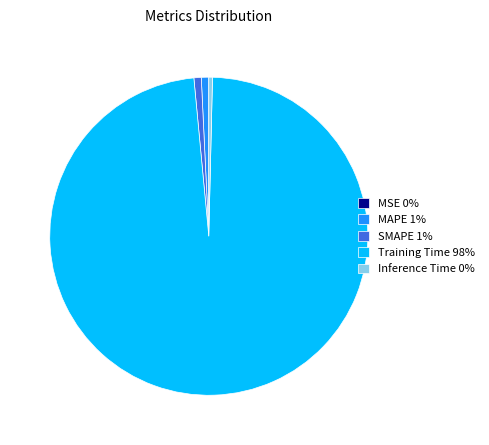

True or false: Inference Time 0% accounts for 0% of the total.

True